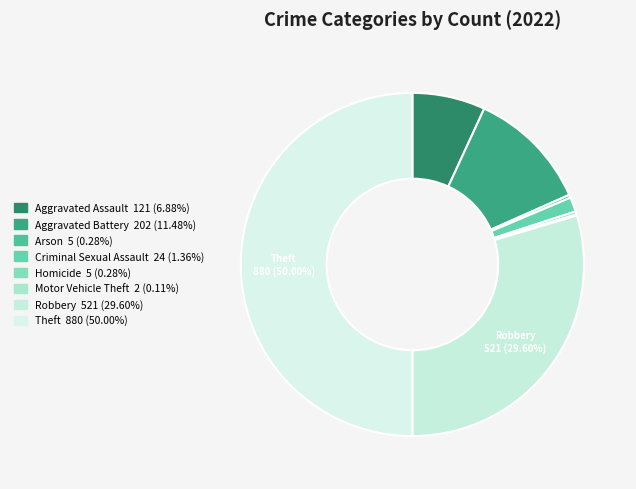

Is there any slice that represents more than half of the pie?

No